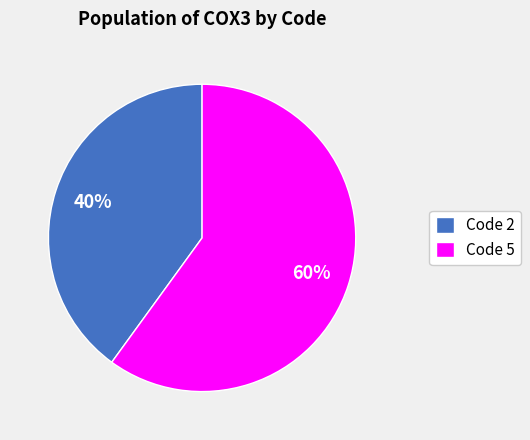

Between Code 5 and Code 2, which is larger?

Code 5